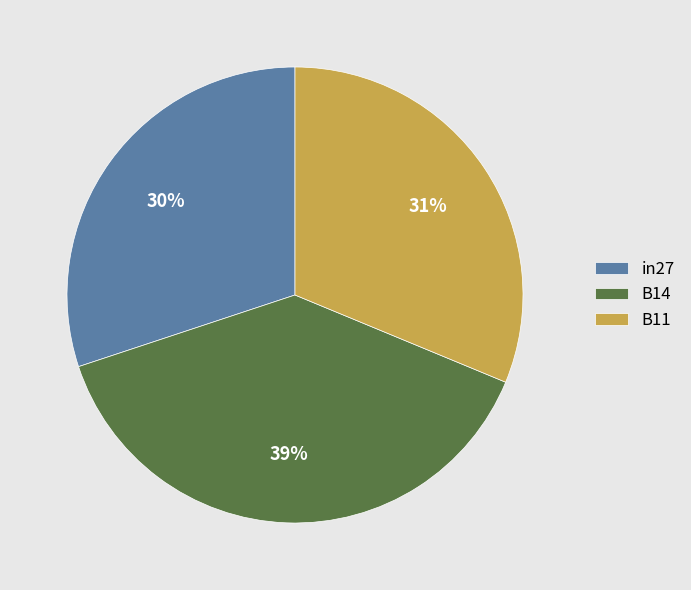

What percentage is the B11 slice, to the nearest percent?

31%